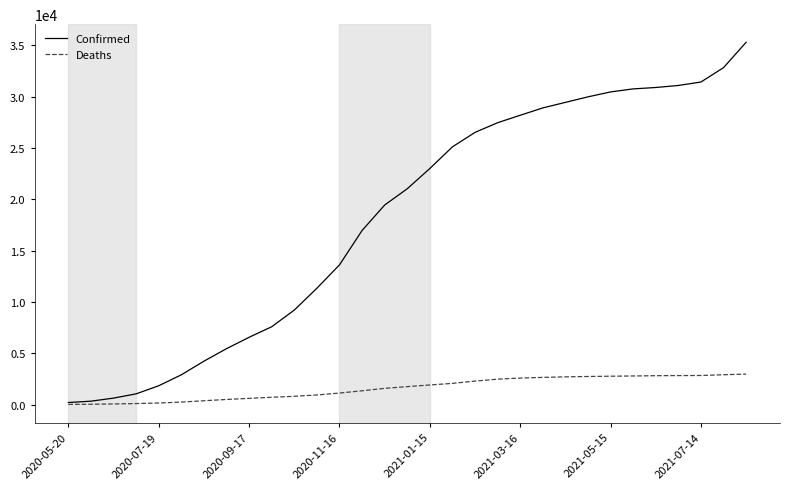

What is the maximum value for Confirmed?

35309